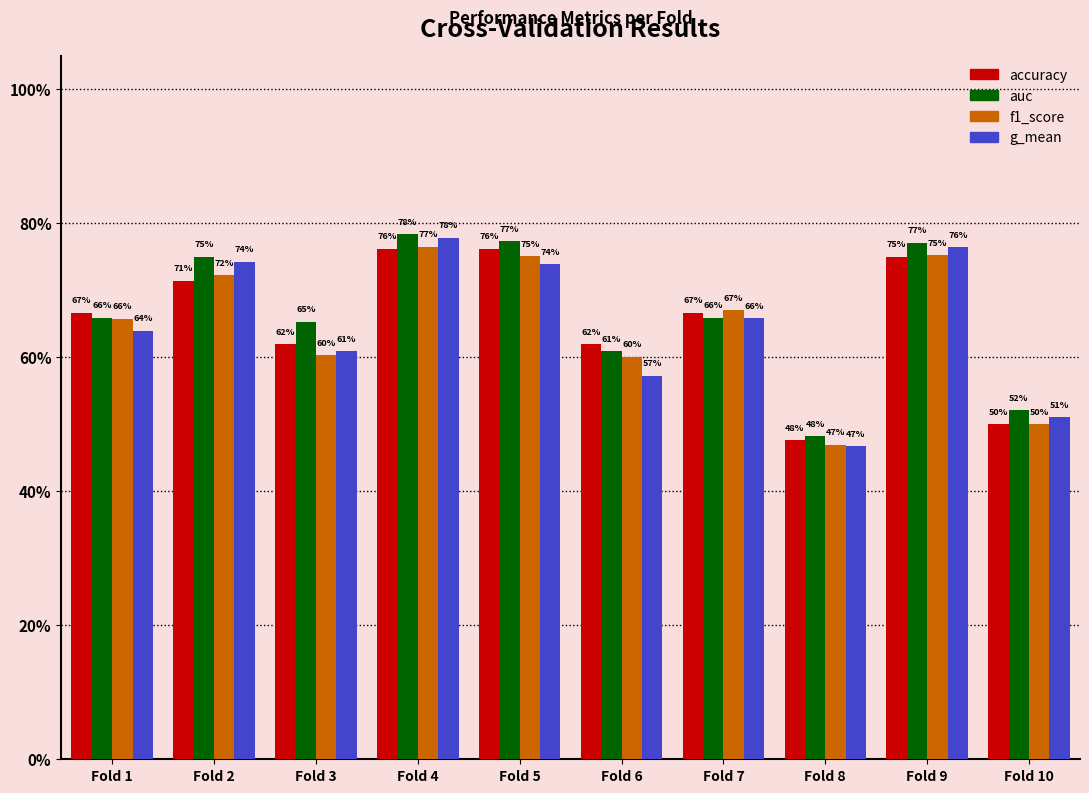

Which series has the largest total across all categories?

auc